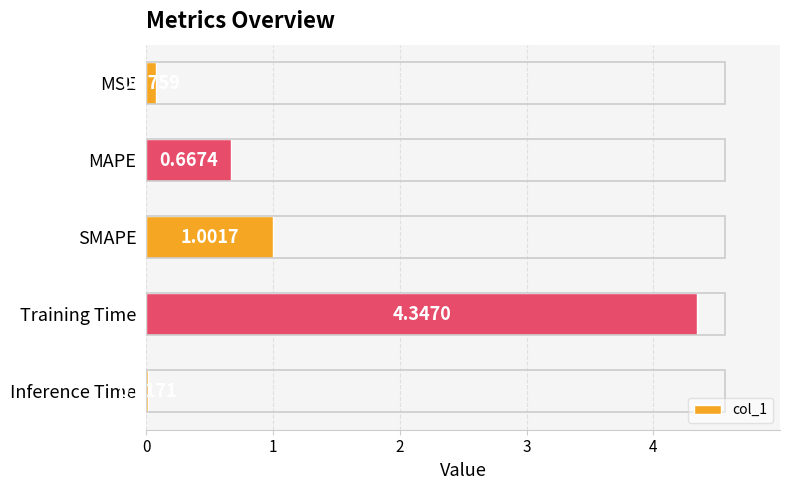

Which category has the lowest value across all series?

Inference Time